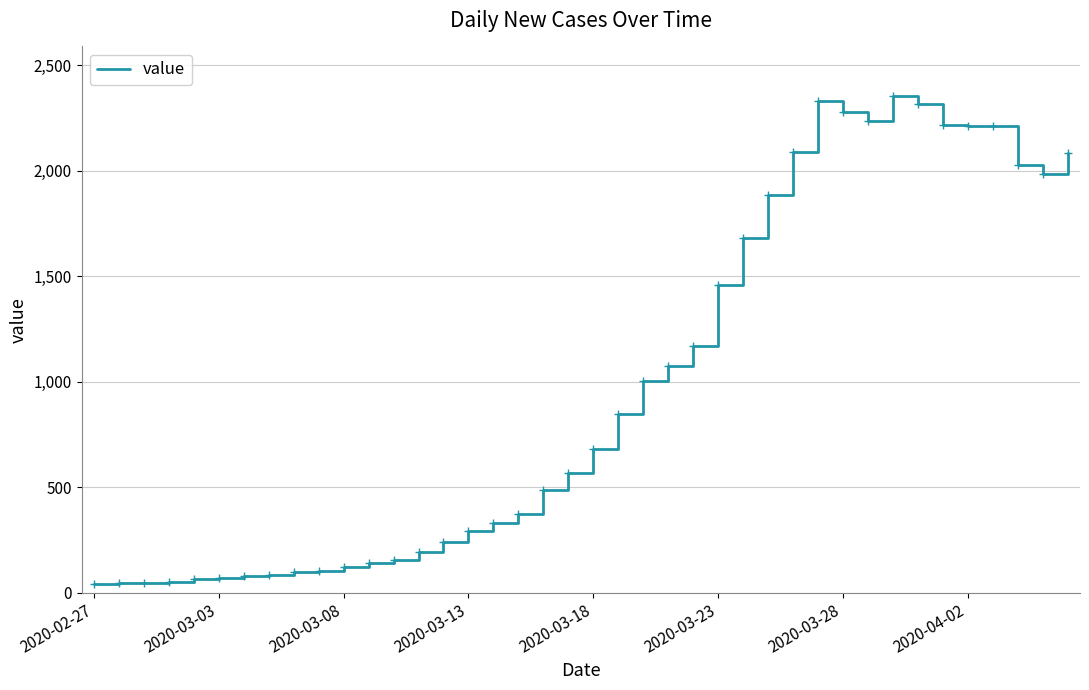

What is the difference between the maximum and minimum values?

2313